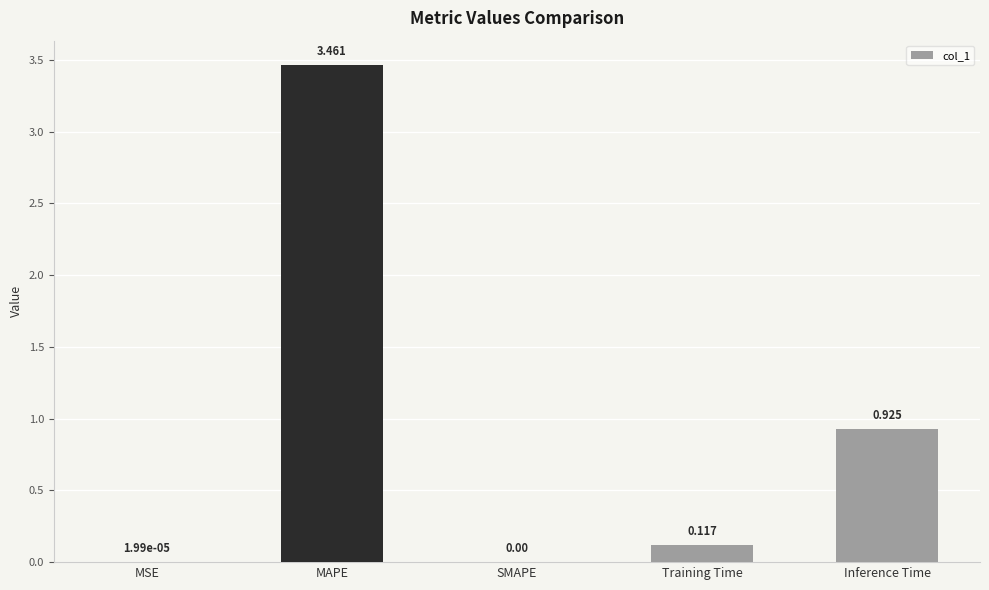

True or false: the data shows 1.2 at SMAPE.

False